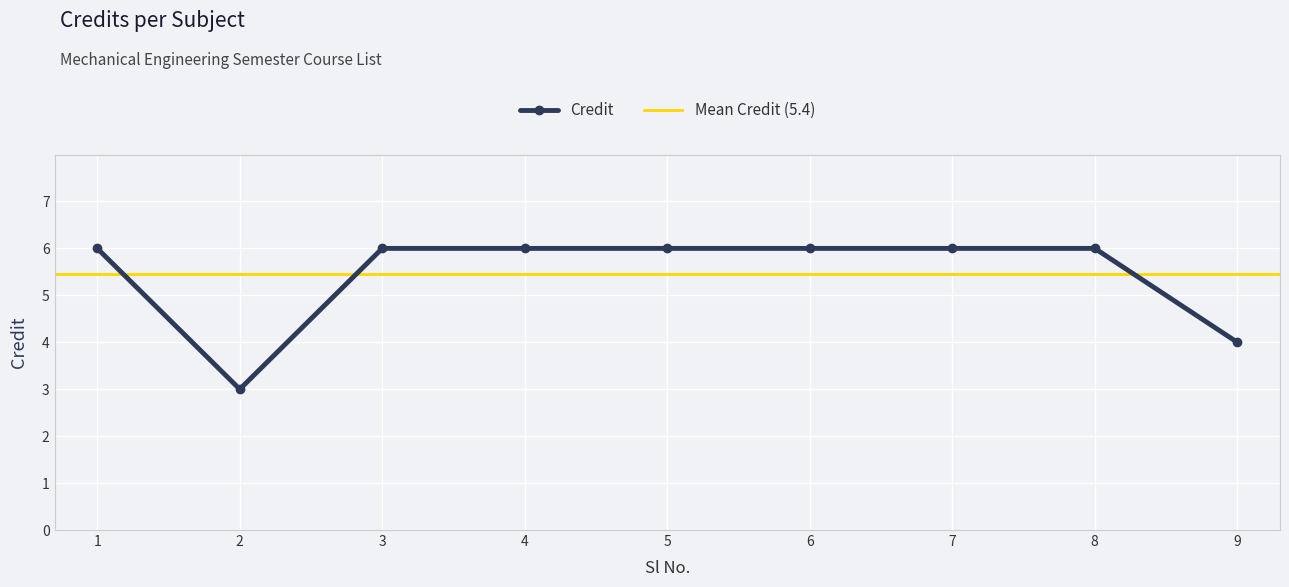

Which has a higher value, 7 or 4?

7